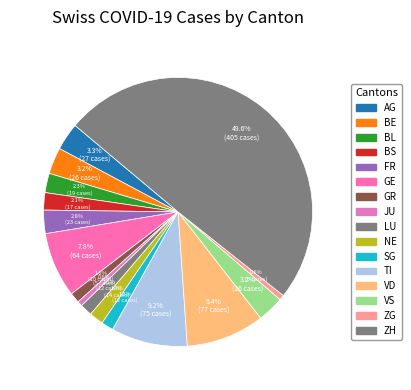

Count the number of slices in the pie.

16